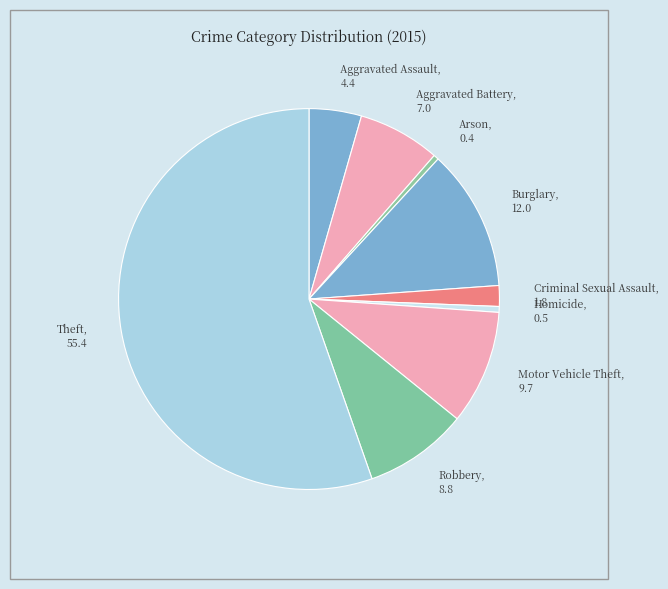

Do Criminal Sexual Assault, 1.8 and Burglary, 12.0 together represent more than half of the pie?

No